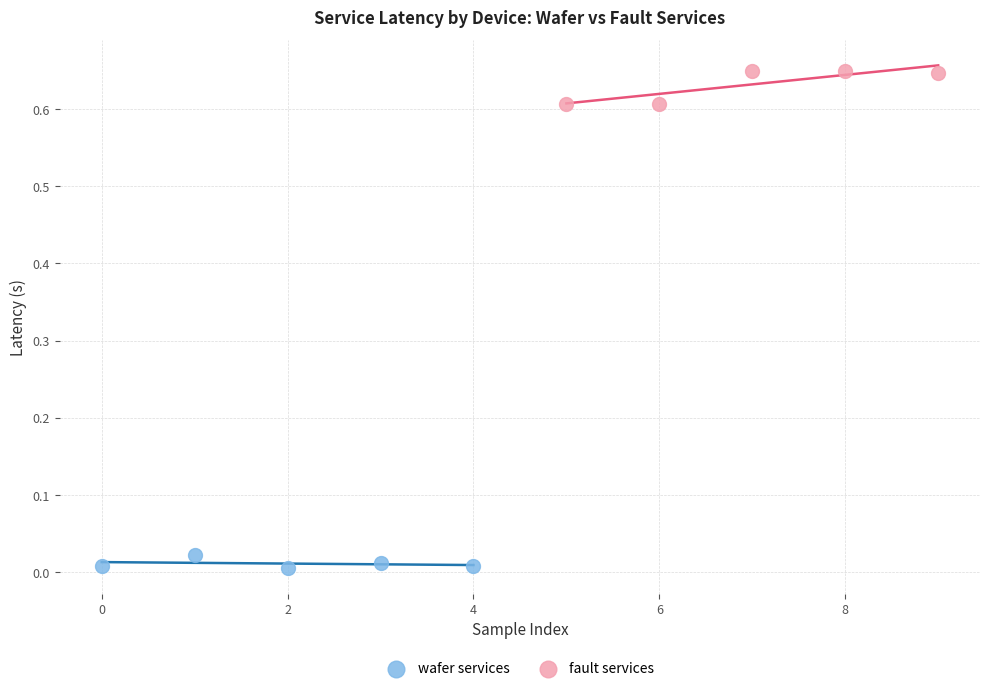

What are all the series names shown in the legend?

wafer services, fault services